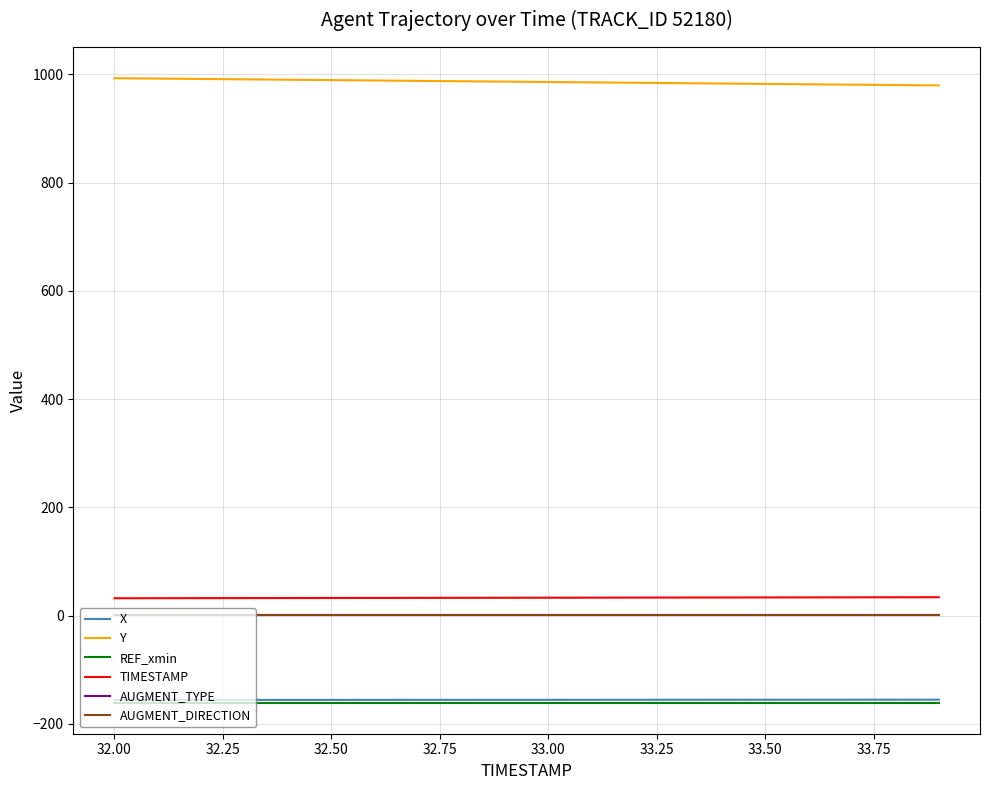

Does the chart have visible grid lines?

Yes